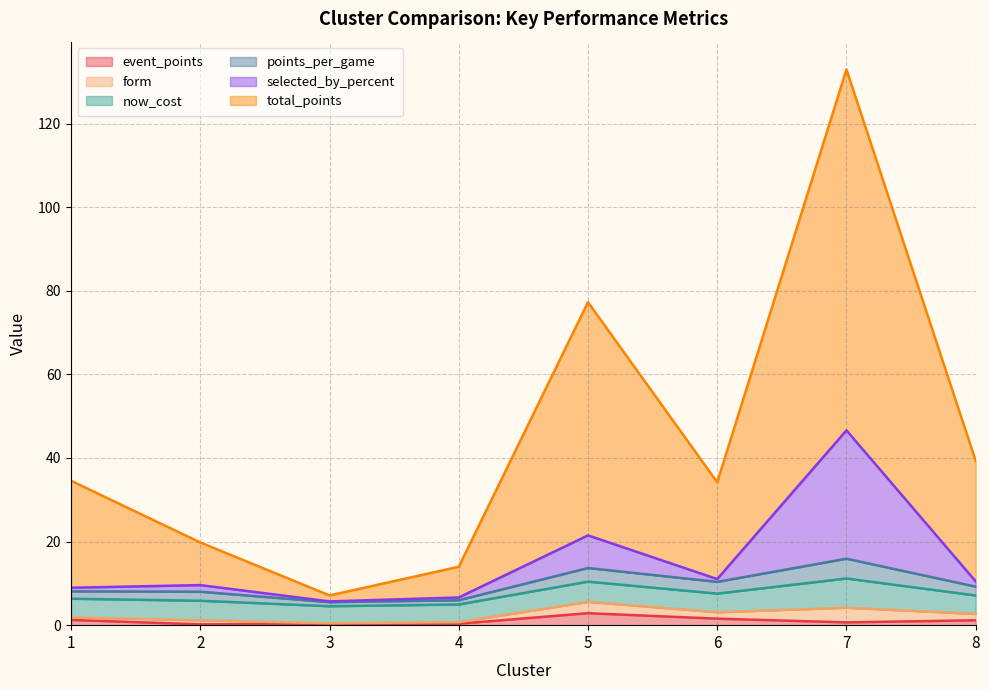

What is the value of the event_points point at the 4th from the left?

0.3